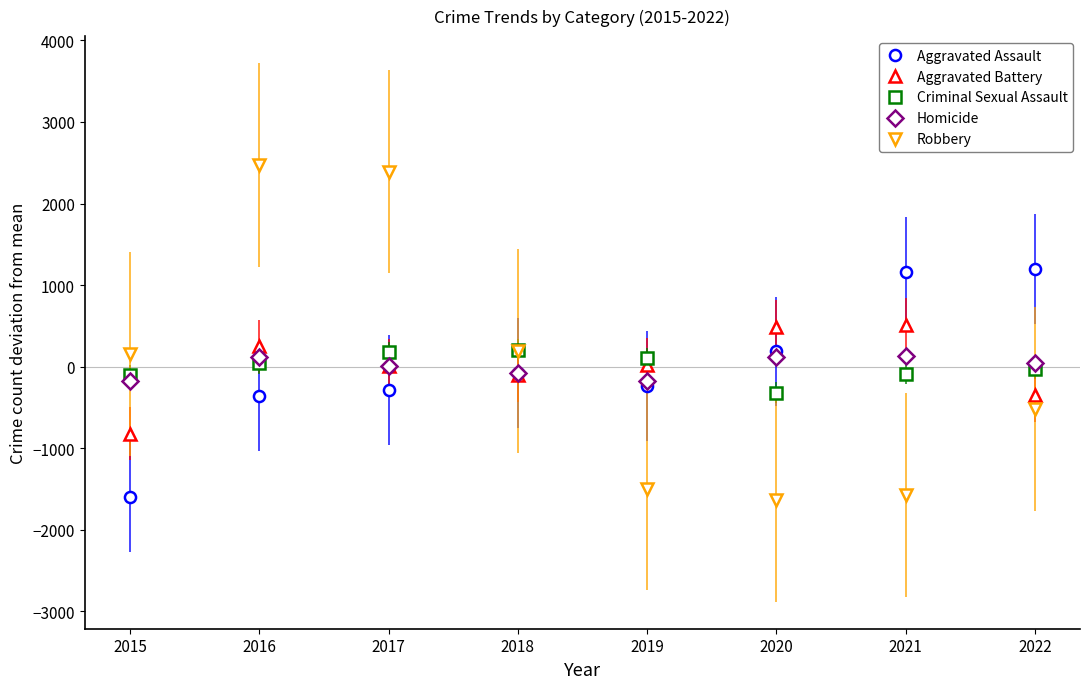

What is the difference between the second highest and minimum values in the Robbery series?

4025.0